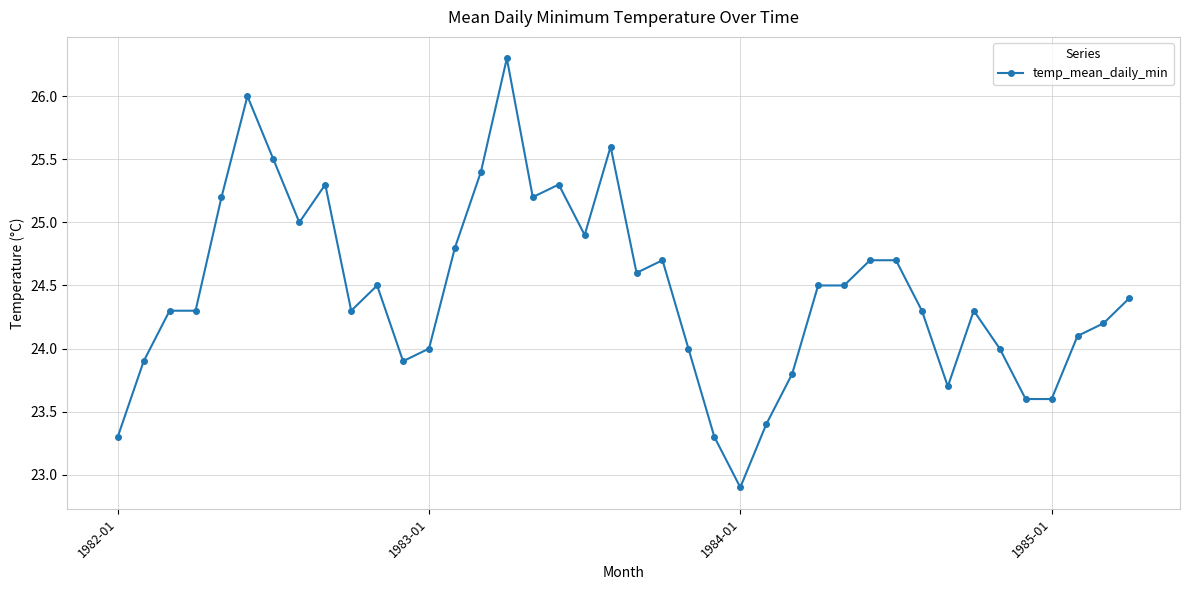

Reading right to left, what are all the values shown in this chart?

24.4	24.2	24.1	23.6	23.6	24.0	24.3	23.7	24.3	24.7	24.7	24.5	24.5	23.8	23.4	22.9	23.3	24.0	24.7	24.6	25.6	24.9	25.3	25.2	26.3	25.4	24.8	24.0	23.9	24.5	24.3	25.3	25.0	25.5	26.0	25.2	24.3	24.3	23.9	23.3